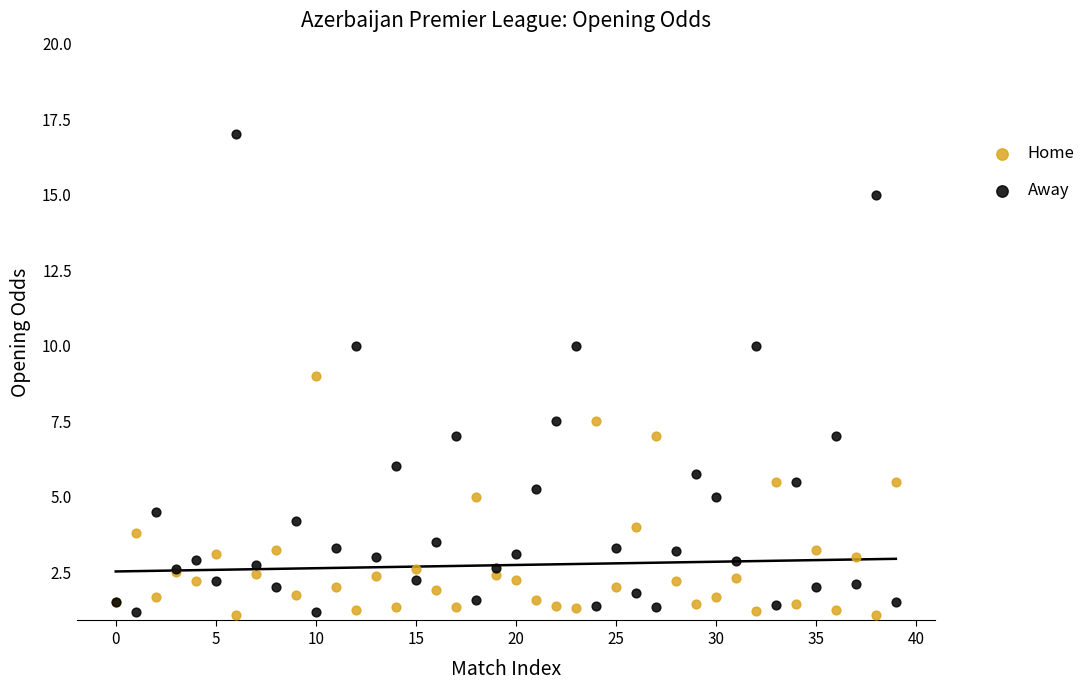

Which series has the largest Y range (max minus min)?

Away